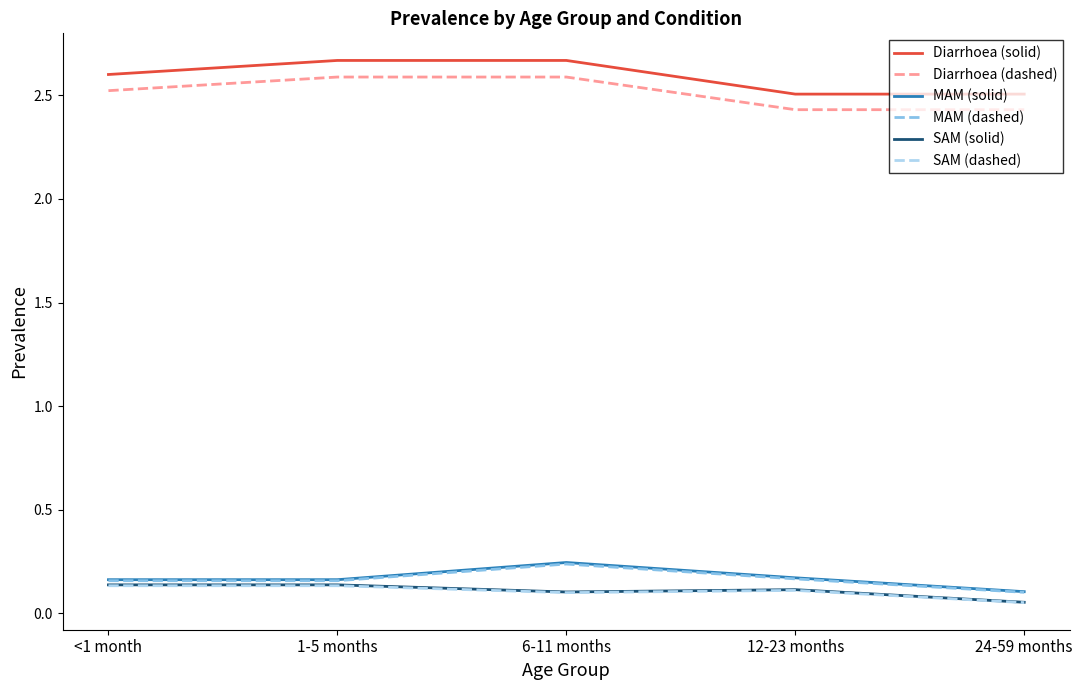

Which category has the lowest value across all series?

24-59 months